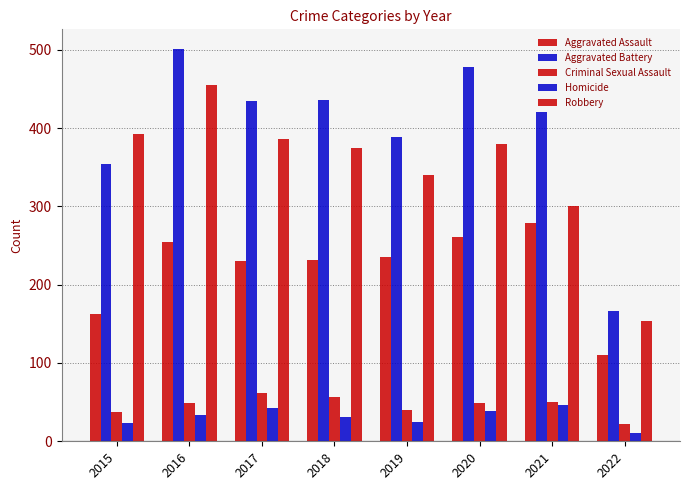

The Aggravated Assault series shows 136 at 2021. True or false?

False